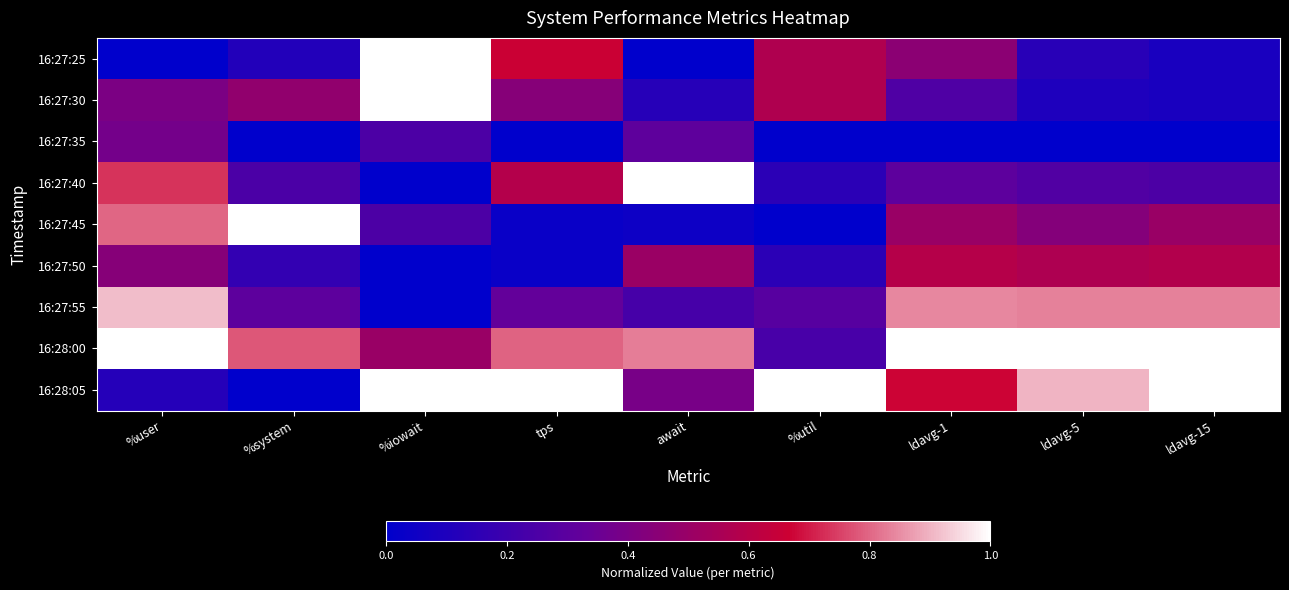

Rank the series by their maximum value, from highest to lowest.

16:27:25, 16:27:30, 16:27:40, 16:27:45, 16:28:00, 16:28:05, 16:27:55, 16:27:50, 16:27:35